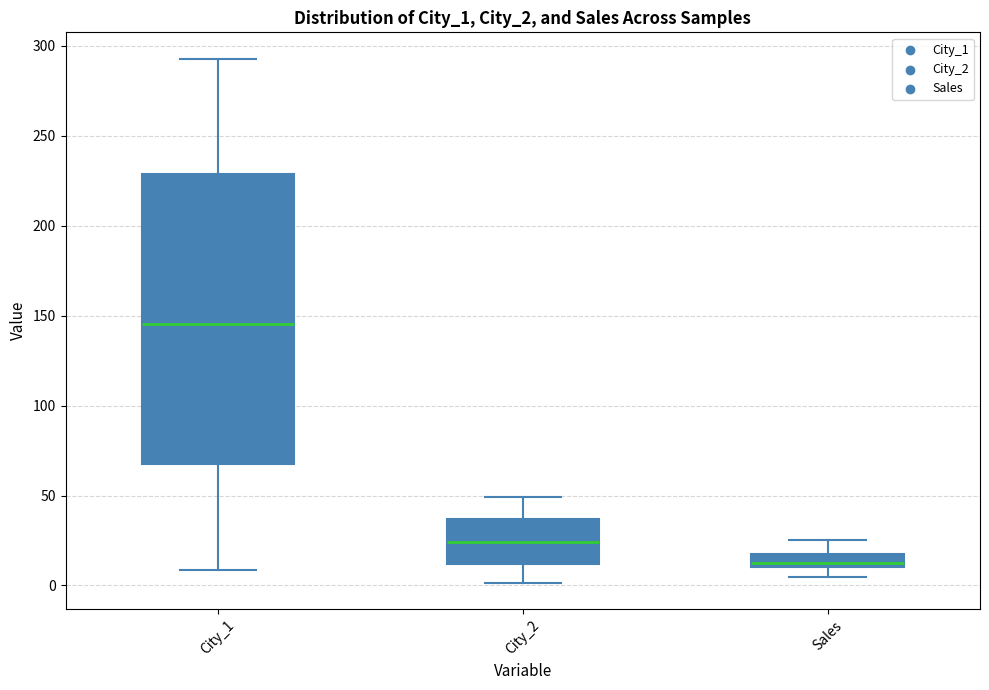

Which box is the tallest, from its lower edge to its upper edge?

City_1